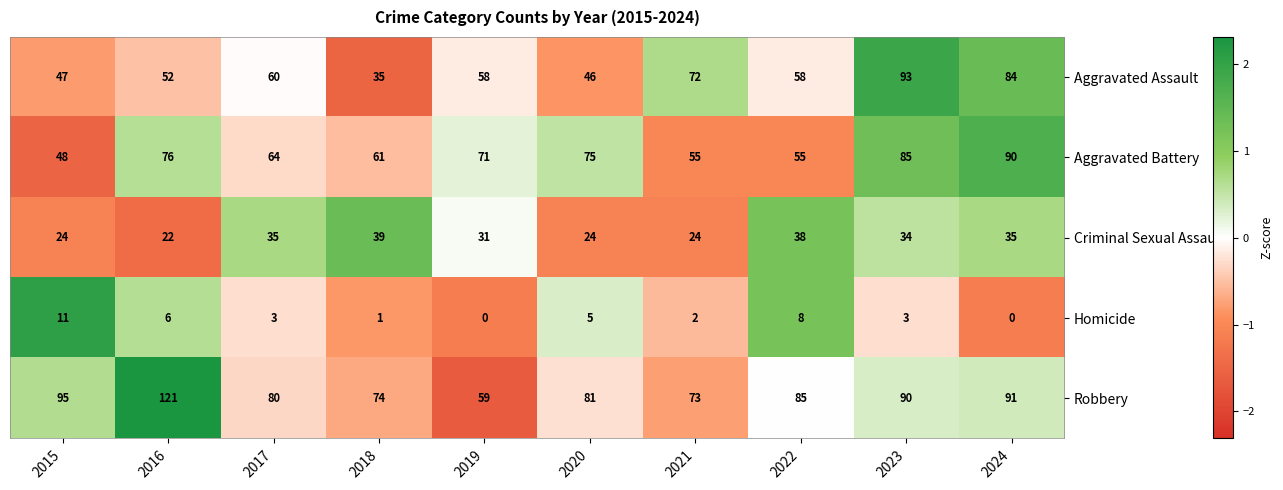

What is the difference between the highest and lowest values at 2023?

90